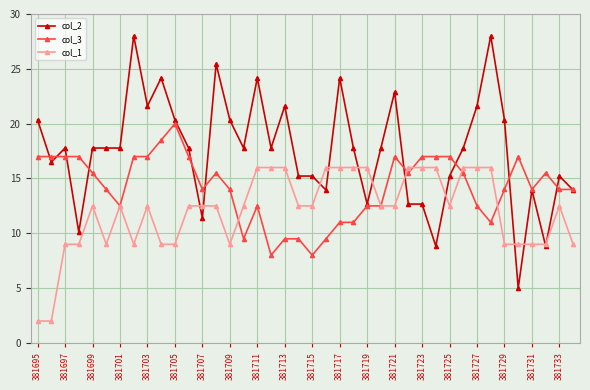

How many data points in col_2 are less than 17?

16